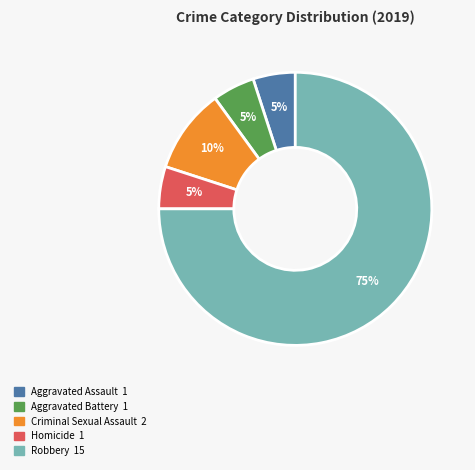

Which slice is the largest?

Robbery